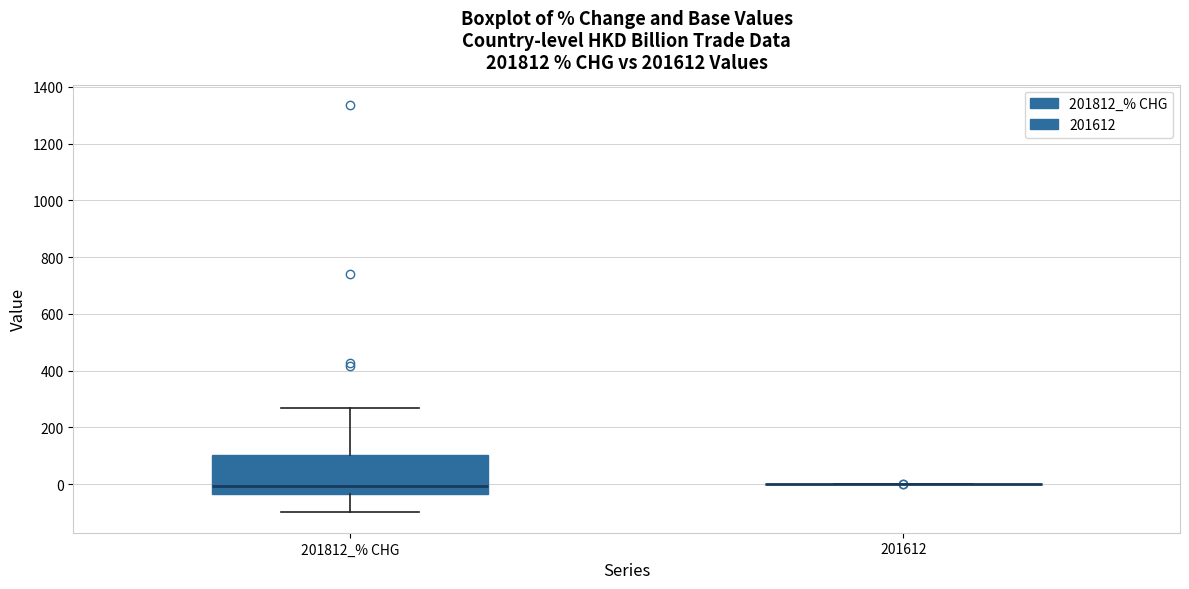

Reading left to right, transcribe this box plot: for each box, give where its median line is, the range the box spans, and where its two whiskers end, as read against the y-axis. The values are not printed on the chart, so give them approximately, as read against the axis.

201812_% CHG: median 0, box -40 to 100, whiskers -100 to 260
201612: box collapsed to a line at 0, whiskers 0 to 0